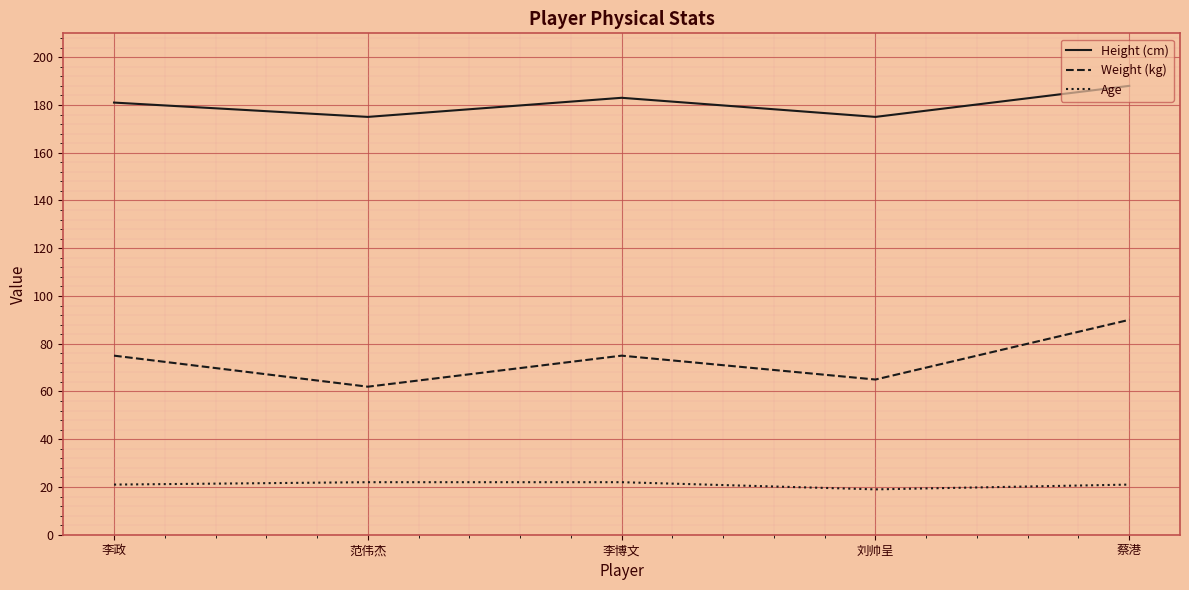

Reading right to left, what are all the values shown in this chart?

Height (cm): 蔡港=188	刘帅呈=175	李博文=183	范伟杰=175	李政=181
Weight (kg): 蔡港=90	刘帅呈=65	李博文=75	范伟杰=62	李政=75
Age: 蔡港=21	刘帅呈=19	李博文=22	范伟杰=22	李政=21